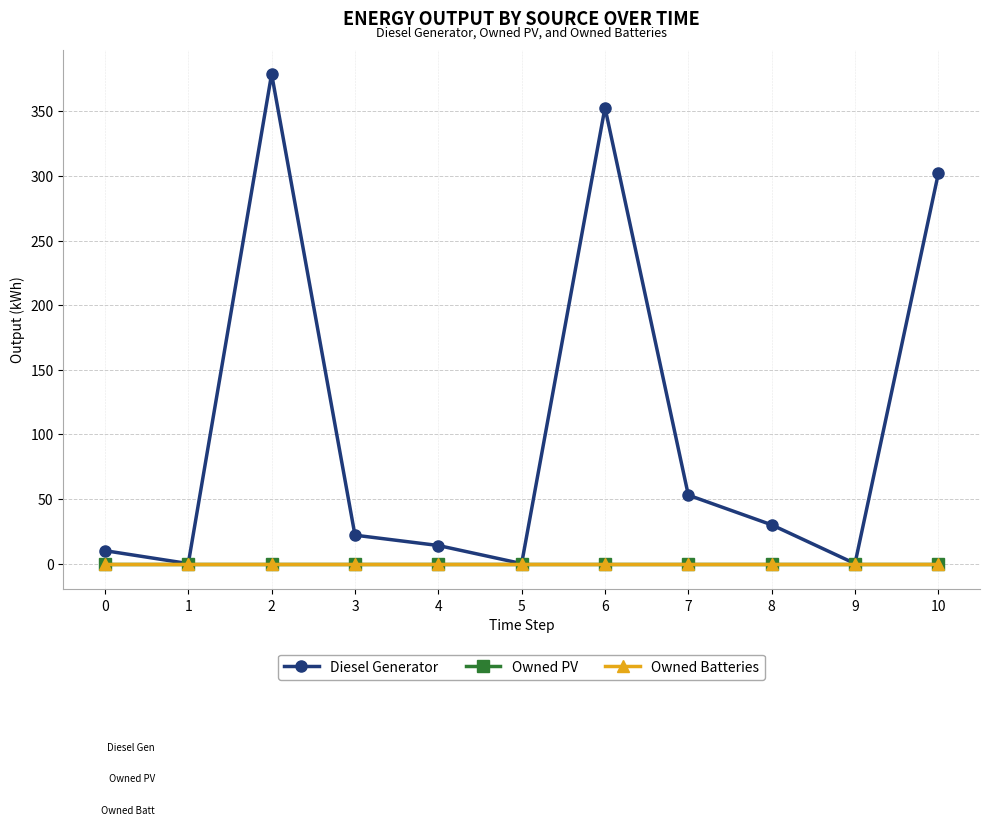

At which category is the sum across all series the highest?

2